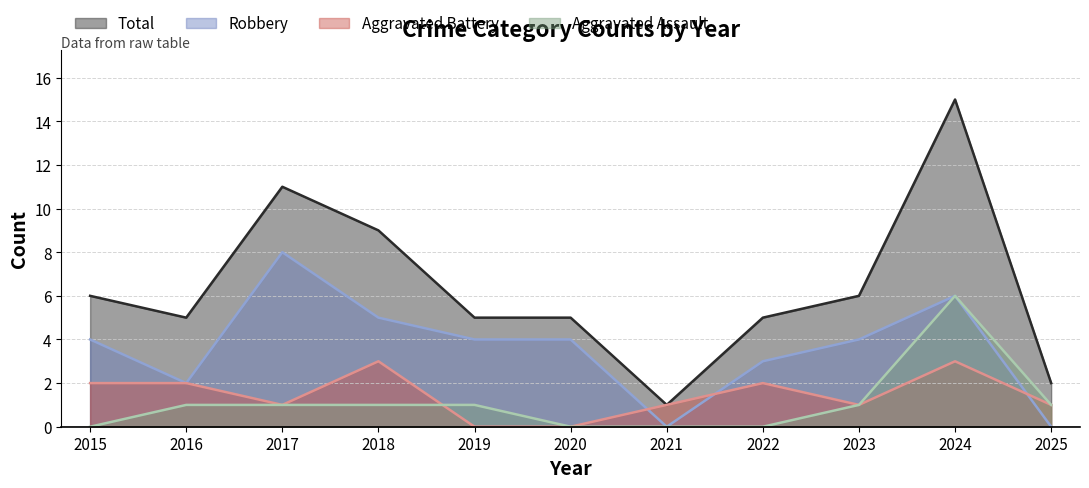

Count the number of categories in the chart.

11